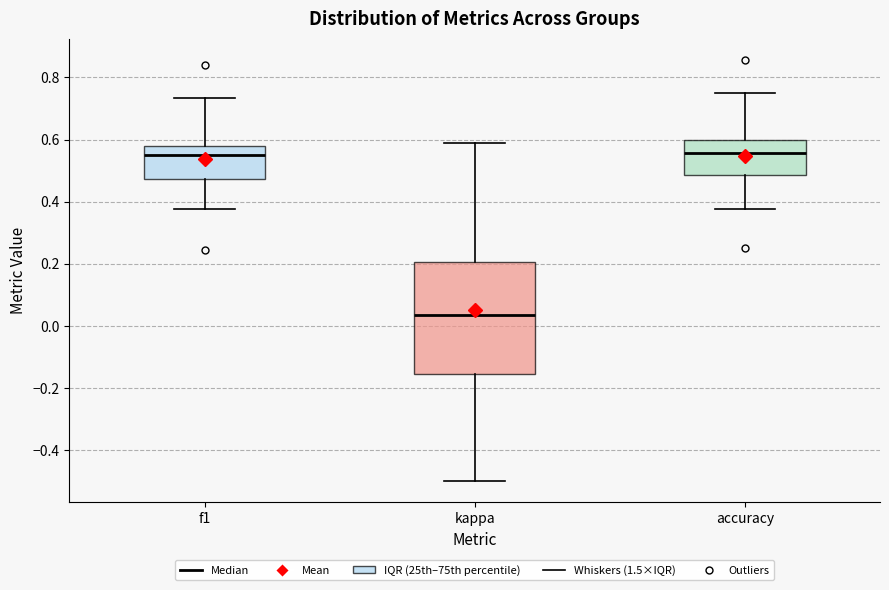

Where is the upper edge of the box for f1 on the y-axis? The values are not printed on the chart, so give them approximately, as read against the axis.

0.58